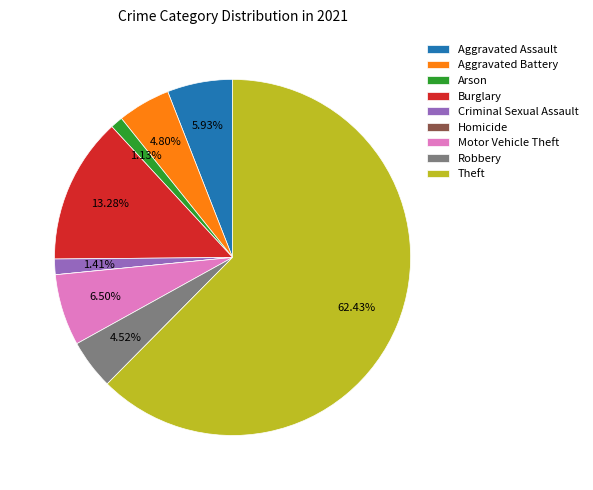

Does Theft account for over 50% of the chart?

Yes